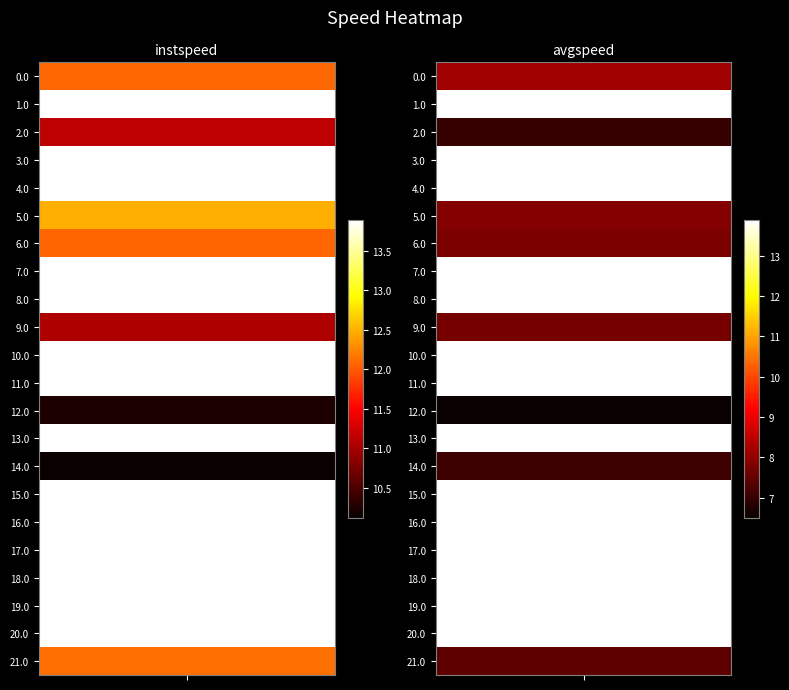

Which label corresponds to the smallest value in the chart?

12.0